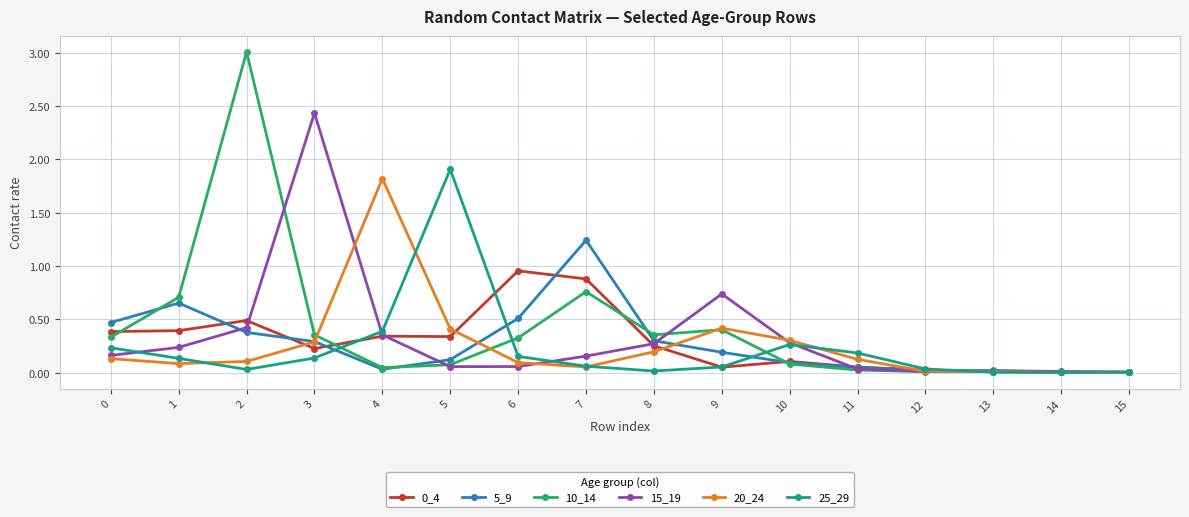

Is the value of 10_14 at 6 greater than the value of 20_24 at 1?

Yes